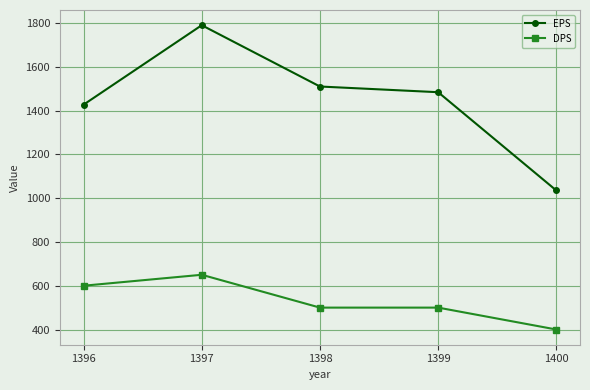

True or false: EPS and DPS intersect in this chart.

False